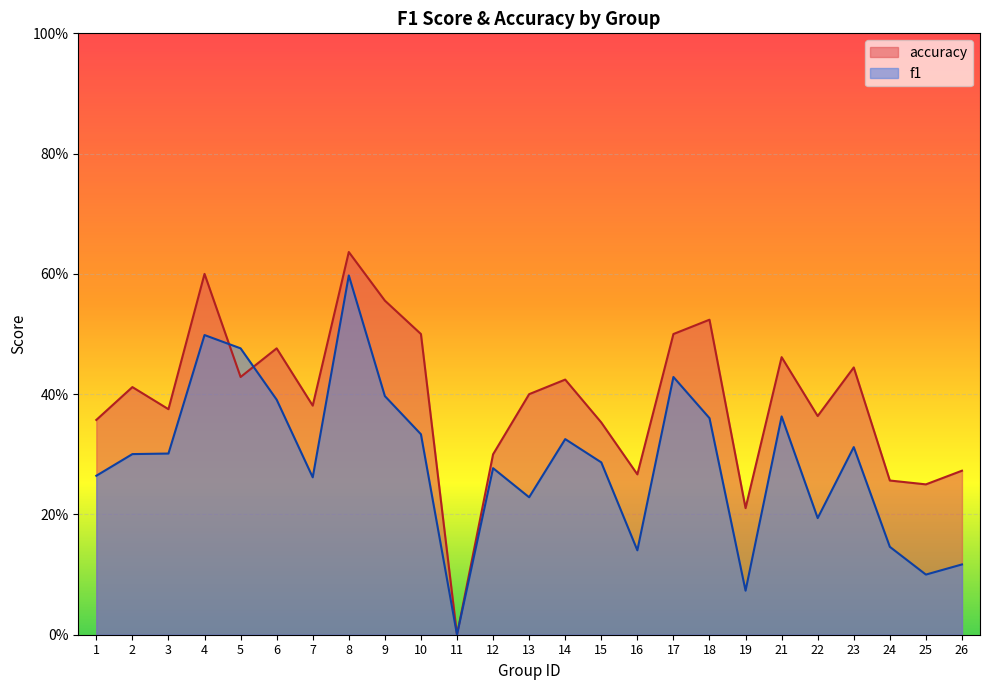

True or false: accuracy and f1 cross at least once.

True